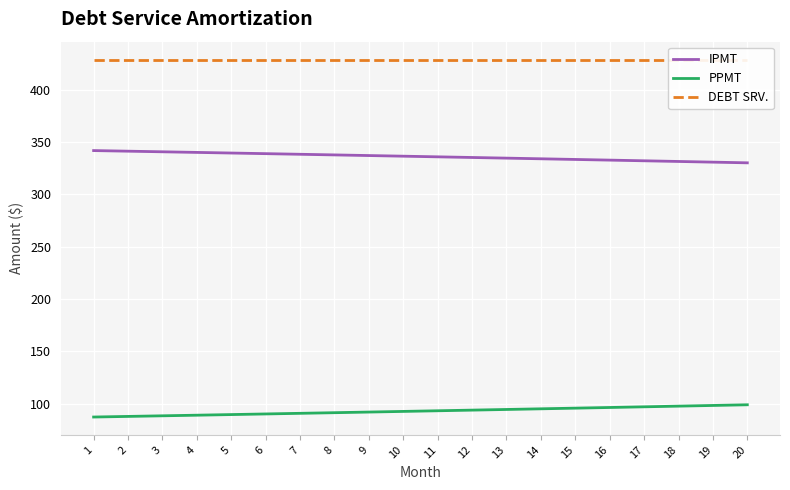

Reading left to right, list all the values displayed in this chart.

IPMT: 342.0	341.4	340.9	340.3	339.7	339.1	338.5	337.9	337.3	336.7	336.0	335.4	334.8	334.2	333.5	332.9	332.3	331.6	331.0	330.3
PPMT: 87.1	87.7	88.3	88.9	89.4	90.0	90.6	91.2	91.9	92.5	93.1	93.7	94.3	95.0	95.6	96.2	96.9	97.5	98.2	98.8
DEBT SRV.: 429.1	429.1	429.1	429.1	429.1	429.1	429.1	429.1	429.1	429.1	429.1	429.1	429.1	429.1	429.1	429.1	429.1	429.1	429.1	429.1